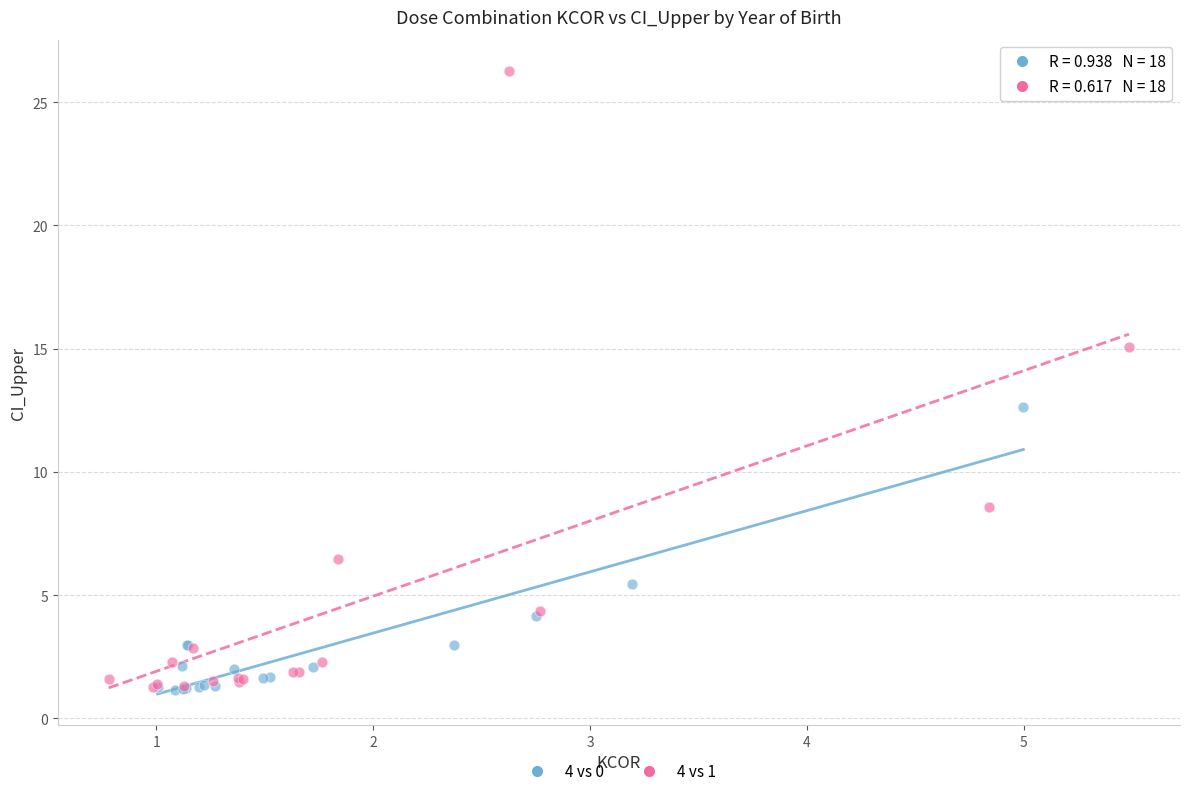

Which series has the widest spread of Y values?

4 vs 1